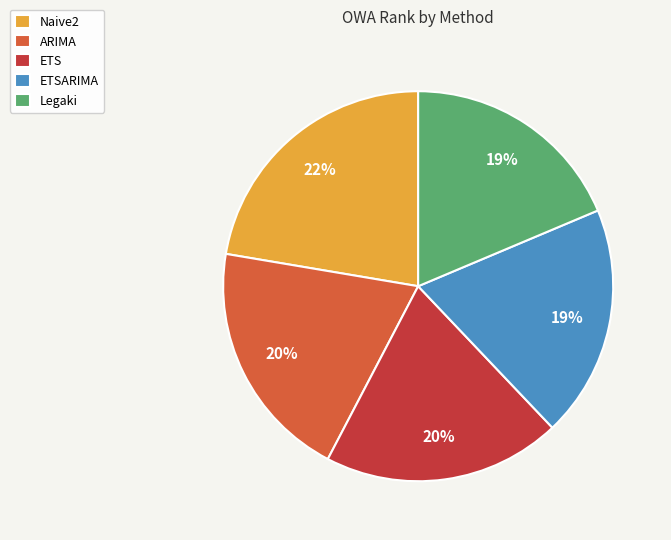

True or false: ARIMA accounts for 34% of the total.

False